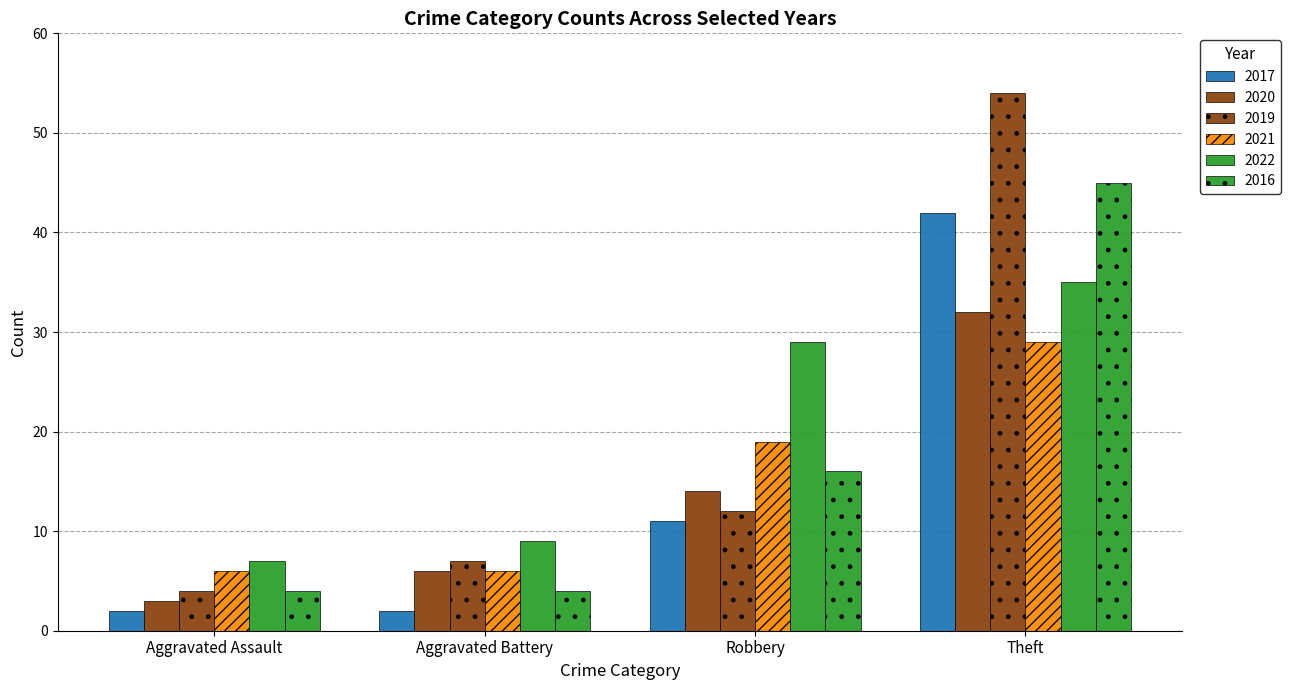

How many values in the 2017 series are below 11?

2